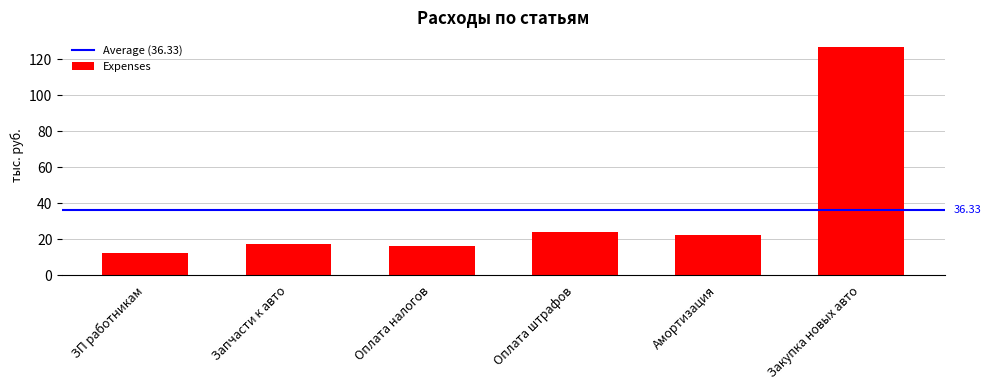

What is the average value?

36